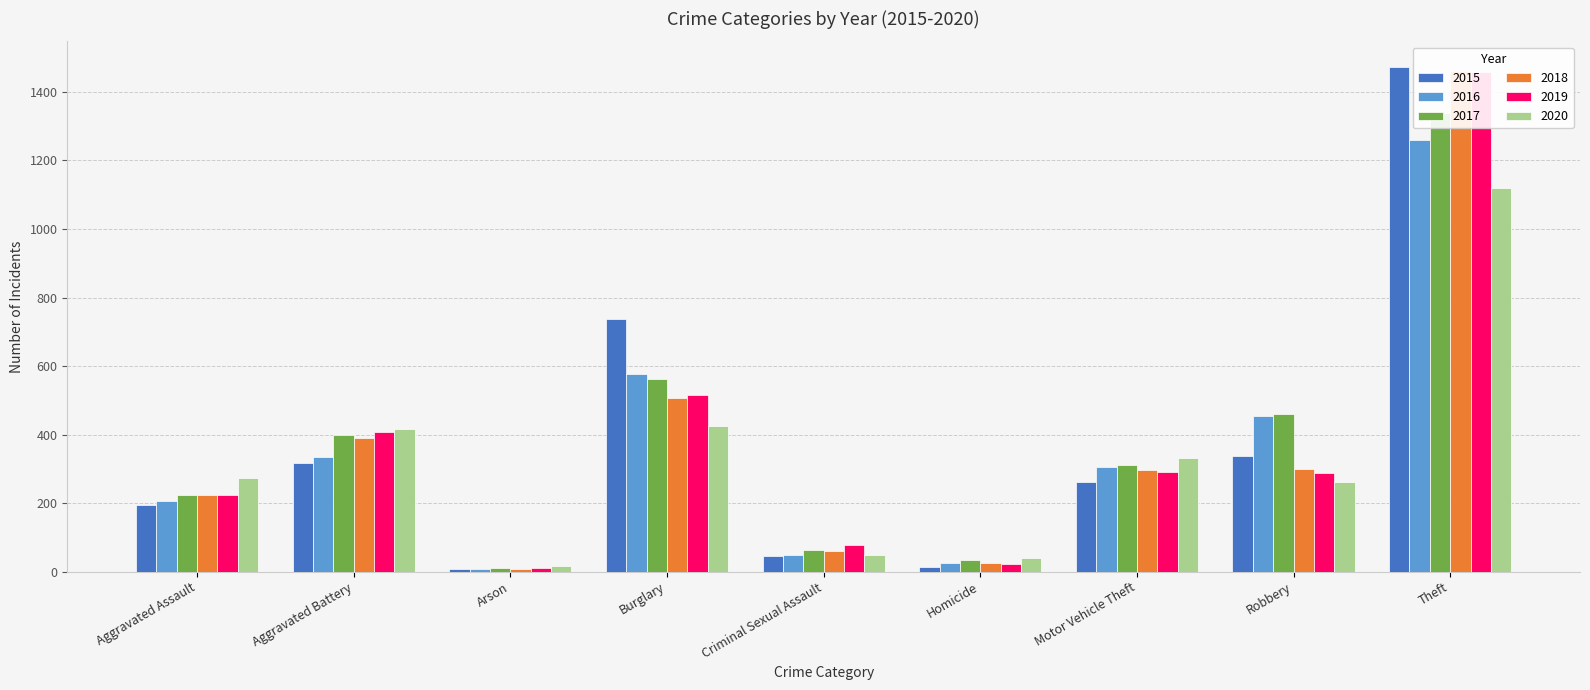

The value of 2017 at Homicide is 47. True or false?

False